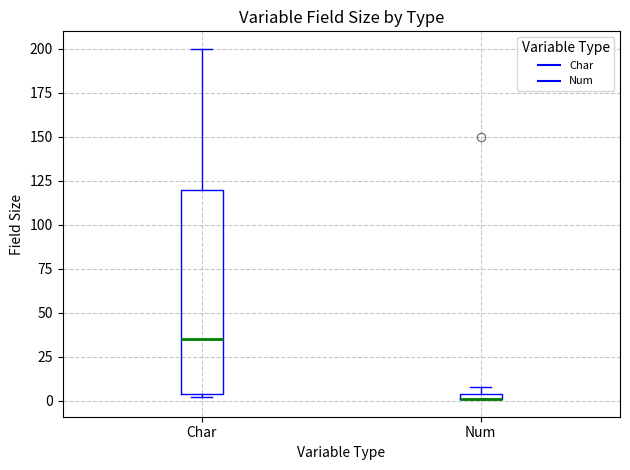

Which box is the tallest, from its lower edge to its upper edge?

Char